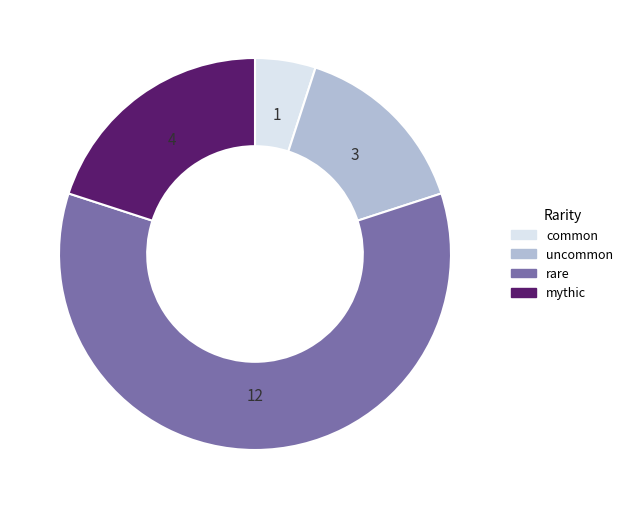

Rank the categories by value from highest to lowest.

rare, mythic, uncommon, common